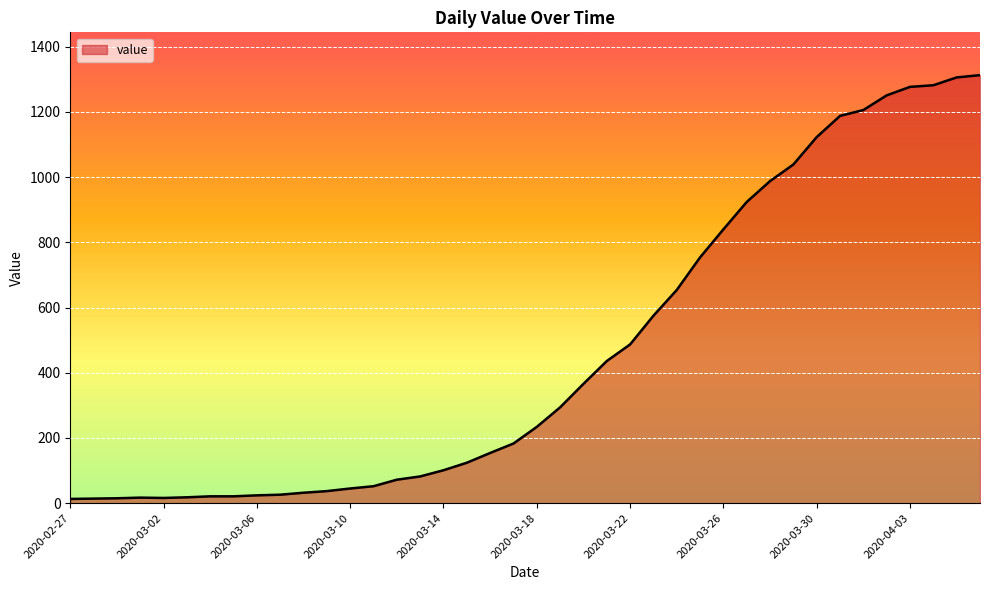

What is the greatest value displayed?

1313